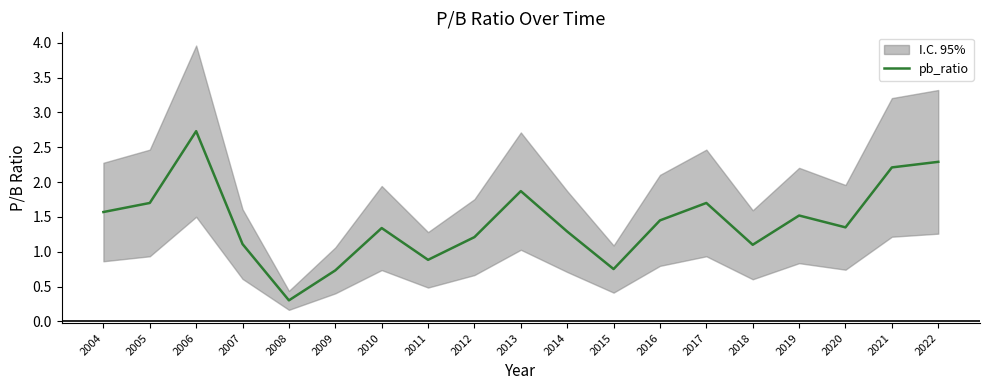

At which label does pb_ratio first exceed 1?

2004